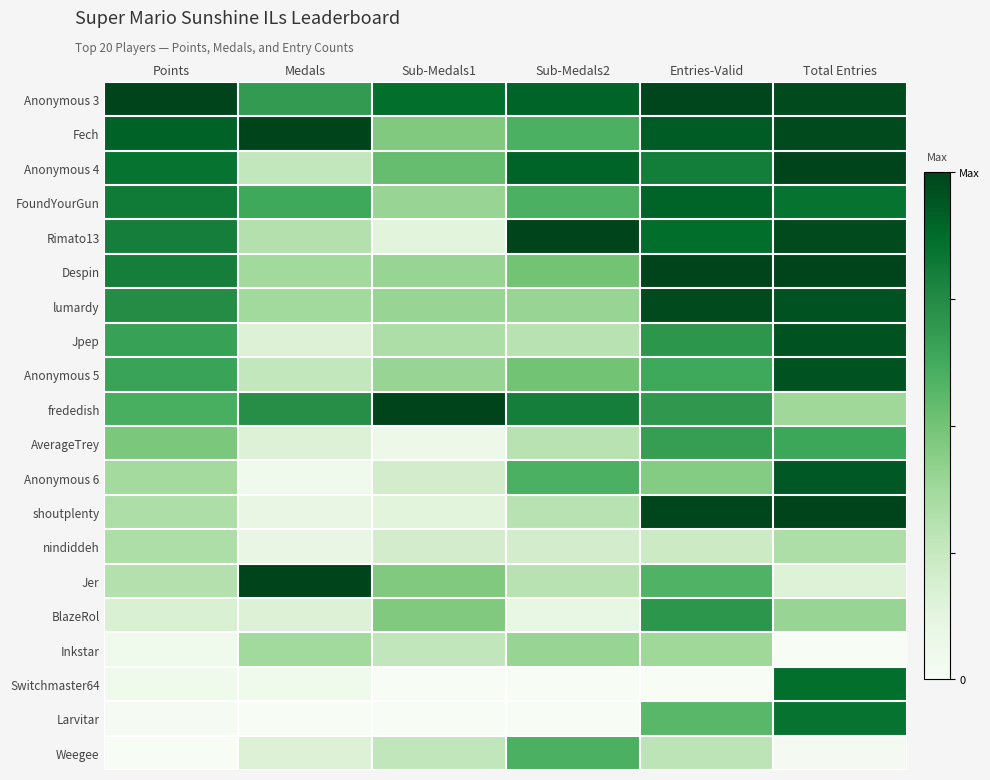

Reading left to right, extract all data points from this chart.

Anonymous 3: Points=1.0	Medals=0.7	Sub-Medals1=0.9	Sub-Medals2=0.9	Entries-Valid=1.0	Total Entries=1.0
Fech: Points=0.9	Medals=1.0	Sub-Medals1=0.5	Sub-Medals2=0.6	Entries-Valid=0.9	Total Entries=1.0
Anonymous 4: Points=0.8	Medals=0.3	Sub-Medals1=0.5	Sub-Medals2=0.9	Entries-Valid=0.8	Total Entries=1.0
FoundYourGun: Points=0.8	Medals=0.6	Sub-Medals1=0.4	Sub-Medals2=0.6	Entries-Valid=0.9	Total Entries=0.8
Rimato13: Points=0.8	Medals=0.3	Sub-Medals1=0.1	Sub-Medals2=1.0	Entries-Valid=0.9	Total Entries=1.0
Despin: Points=0.8	Medals=0.4	Sub-Medals1=0.4	Sub-Medals2=0.5	Entries-Valid=1.0	Total Entries=1.0
lumardy: Points=0.7	Medals=0.4	Sub-Medals1=0.4	Sub-Medals2=0.4	Entries-Valid=1.0	Total Entries=1.0
Jpep: Points=0.7	Medals=0.2	Sub-Medals1=0.3	Sub-Medals2=0.3	Entries-Valid=0.7	Total Entries=1.0
Anonymous 5: Points=0.7	Medals=0.3	Sub-Medals1=0.4	Sub-Medals2=0.5	Entries-Valid=0.6	Total Entries=1.0
frededish: Points=0.6	Medals=0.7	Sub-Medals1=1.0	Sub-Medals2=0.8	Entries-Valid=0.7	Total Entries=0.4
AverageTrey: Points=0.5	Medals=0.2	Sub-Medals1=0.1	Sub-Medals2=0.3	Entries-Valid=0.7	Total Entries=0.6
Anonymous 6: Points=0.4	Medals=0.1	Sub-Medals1=0.2	Sub-Medals2=0.6	Entries-Valid=0.5	Total Entries=0.9
shoutplenty: Points=0.3	Medals=0.1	Sub-Medals1=0.1	Sub-Medals2=0.3	Entries-Valid=1.0	Total Entries=1.0
nindiddeh: Points=0.3	Medals=0.1	Sub-Medals1=0.2	Sub-Medals2=0.2	Entries-Valid=0.2	Total Entries=0.3
Jer: Points=0.3	Medals=1.0	Sub-Medals1=0.5	Sub-Medals2=0.3	Entries-Valid=0.6	Total Entries=0.2
BlazeRol: Points=0.2	Medals=0.2	Sub-Medals1=0.5	Sub-Medals2=0.1	Entries-Valid=0.7	Total Entries=0.4
Inkstar: Points=0.1	Medals=0.4	Sub-Medals1=0.3	Sub-Medals2=0.4	Entries-Valid=0.4	Total Entries=0.0
Switchmaster64: Points=0.1	Medals=0.1	Sub-Medals1=0.0	Sub-Medals2=0.0	Entries-Valid=0.0	Total Entries=0.9
Larvitar: Points=0.0	Medals=0.0	Sub-Medals1=0.0	Sub-Medals2=0.0	Entries-Valid=0.6	Total Entries=0.8
Weegee: Points=0.0	Medals=0.2	Sub-Medals1=0.3	Sub-Medals2=0.6	Entries-Valid=0.3	Total Entries=0.0